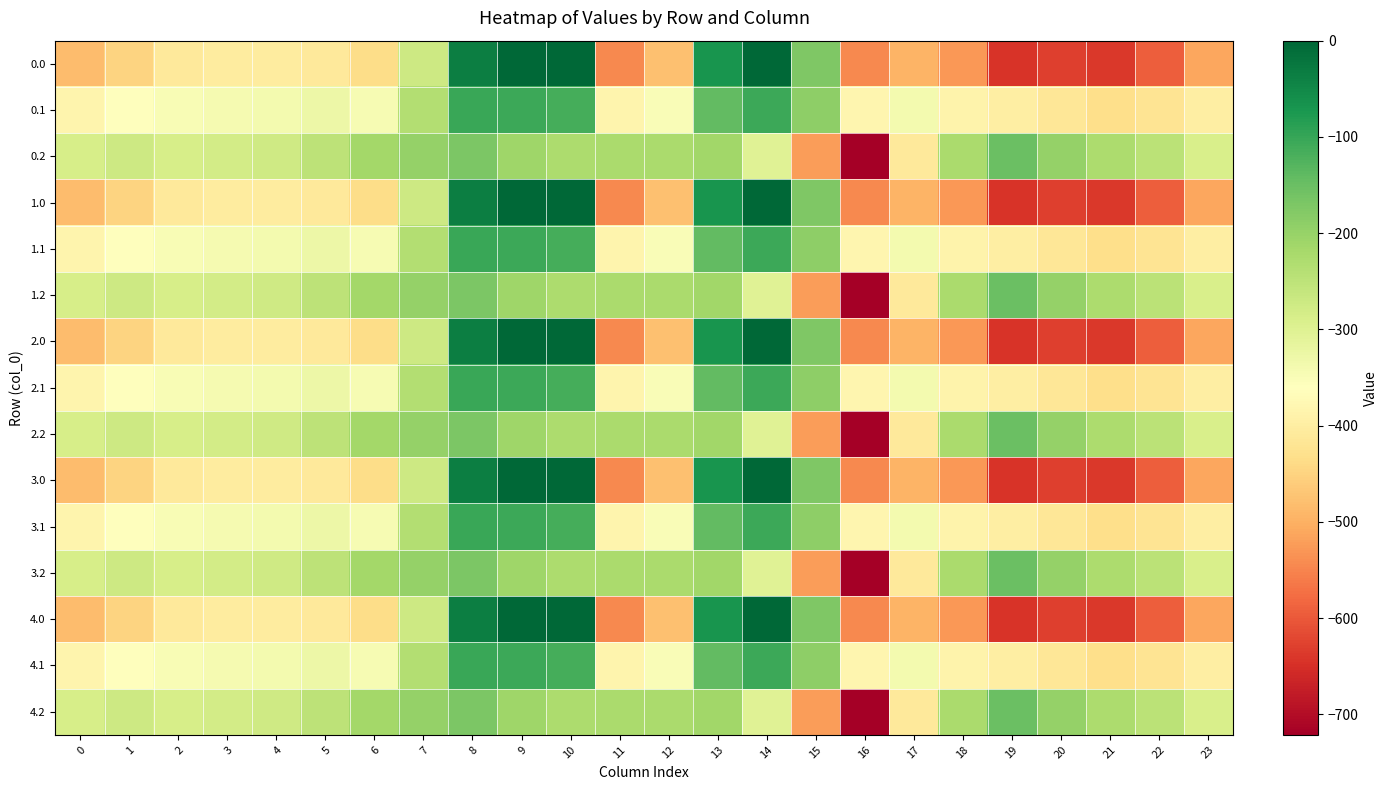

What is the total value across all series at 21?

-6485.6